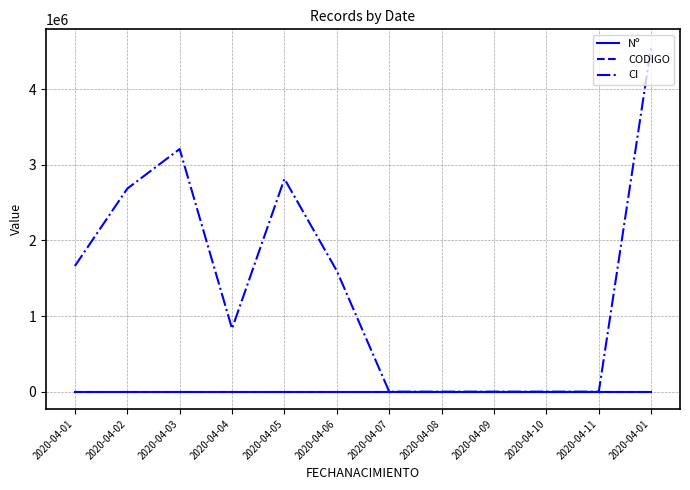

Reading right to left, extract all data points from this chart.

Nº: 2020-04-01=12	2020-04-11=11	2020-04-10=10	2020-04-09=9	2020-04-08=8	2020-04-07=7	2020-04-06=6	2020-04-05=5	2020-04-04=4	2020-04-03=3	2020-04-02=2	2020-04-01=1
CODIGO: 2020-04-01=12	2020-04-11=11	2020-04-10=10	2020-04-09=9	2020-04-08=8	2020-04-07=7	2020-04-06=6	2020-04-05=5	2020-04-04=4	2020-04-03=3	2020-04-02=2	2020-04-01=1
CI: 2020-04-01=4562508	2020-04-11=444	2020-04-10=333	2020-04-09=222	2020-04-08=111	2020-04-07=0	2020-04-06=1597420	2020-04-05=2814119	2020-04-04=833019	2020-04-03=3208383	2020-04-02=2684170	2020-04-01=1660622